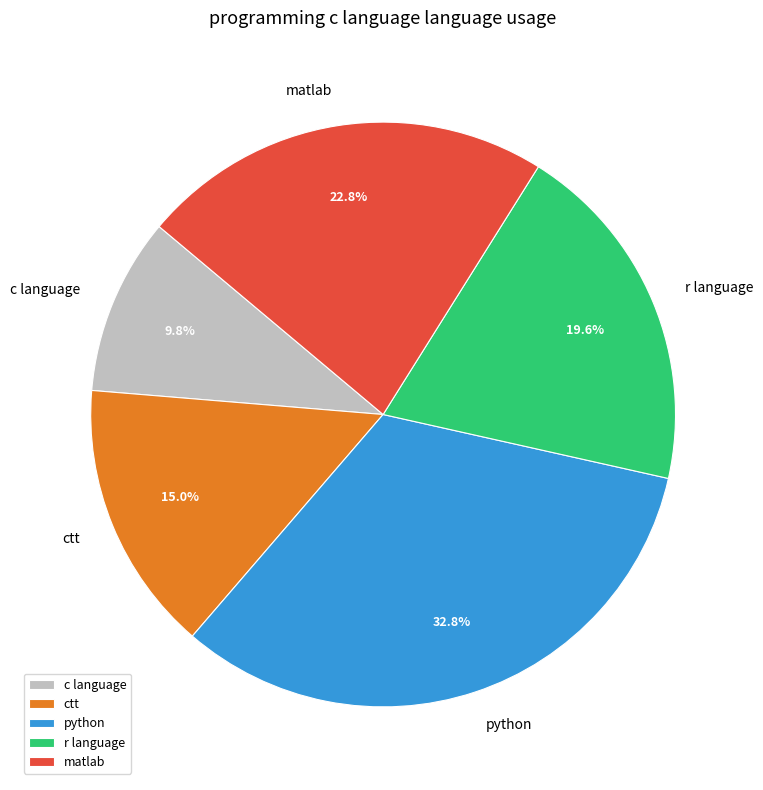

What portion of the pie excludes c language?

90.2%